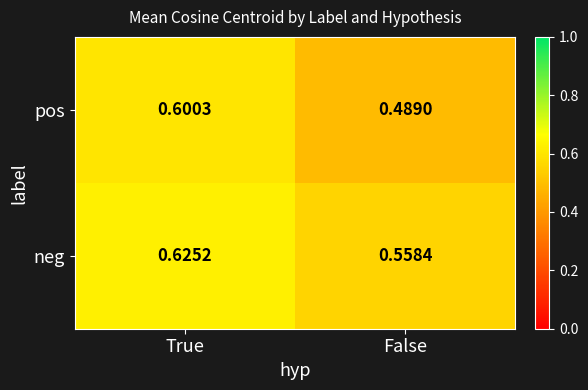

At False, list the series in order from smallest to largest.

pos, neg